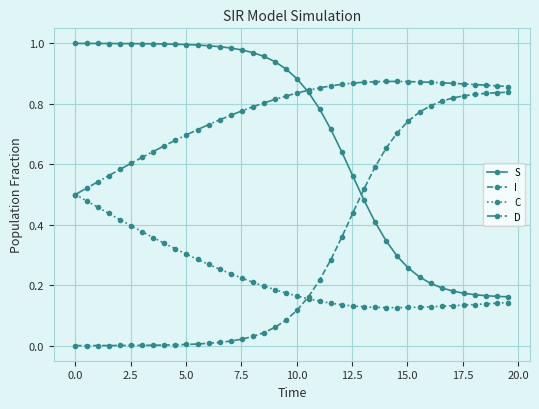

Which series has the largest total across all categories?

D